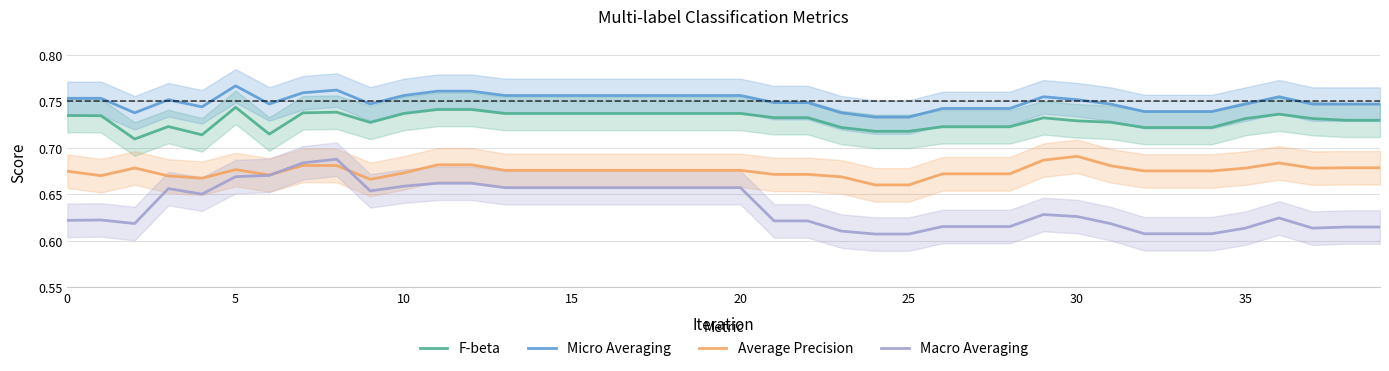

What is the average value of the Average Precision series?

0.7